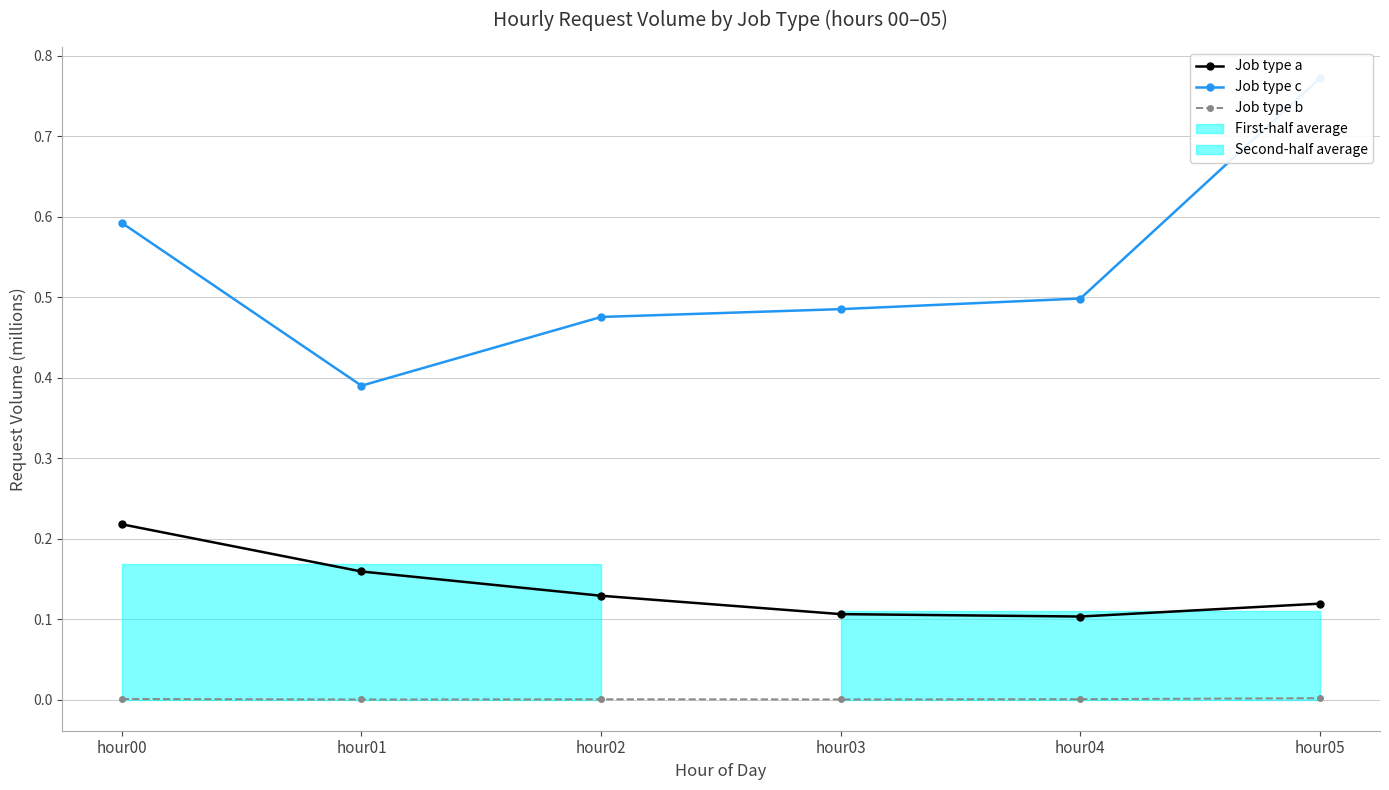

How many interior local valleys does the Job type b series have?

2